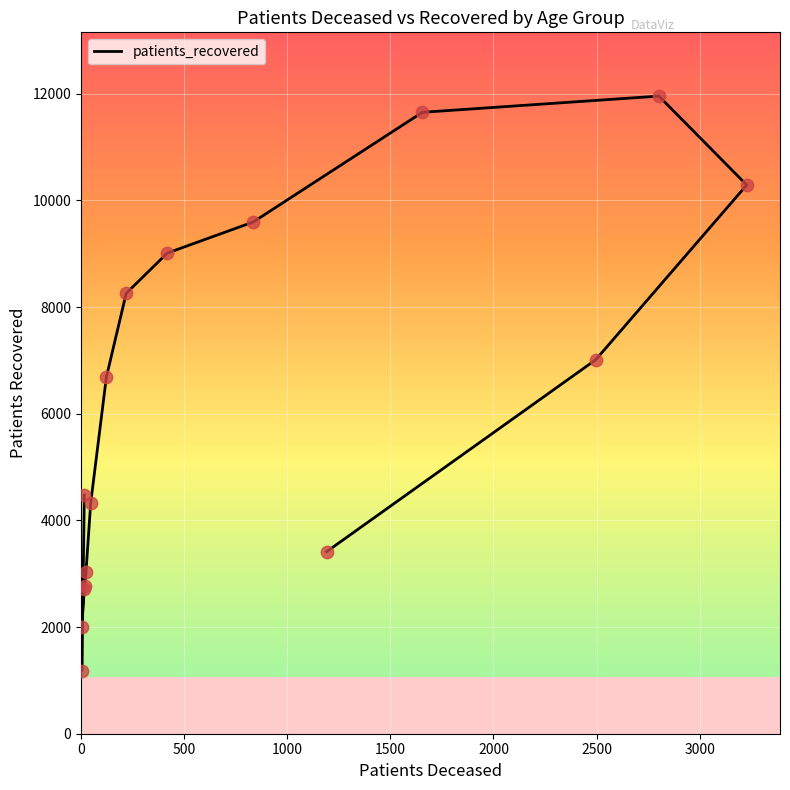

Between 60 - 64 and 40 - 44, which is larger?

60 - 64